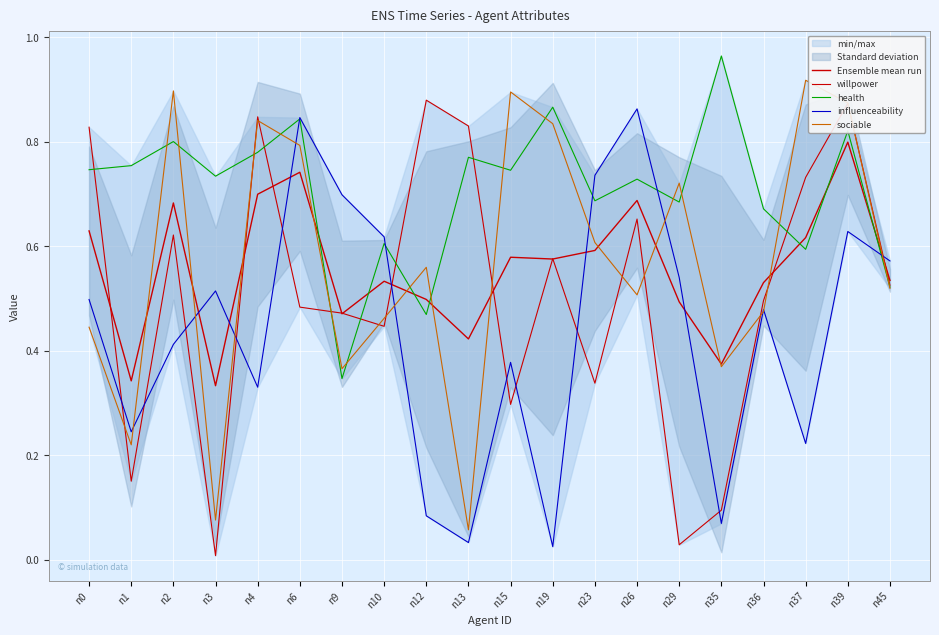

What is the approximate value of sociable at n19?

0.8